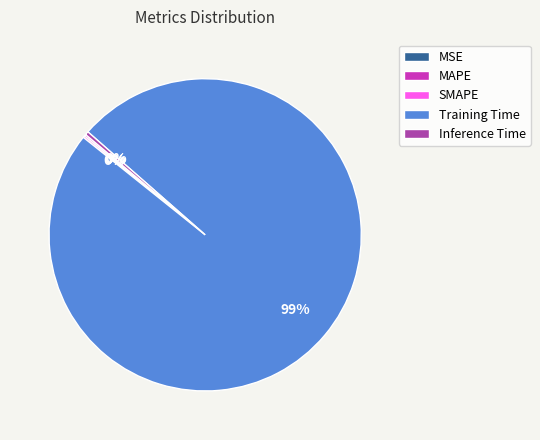

Which slice is the largest?

Training Time